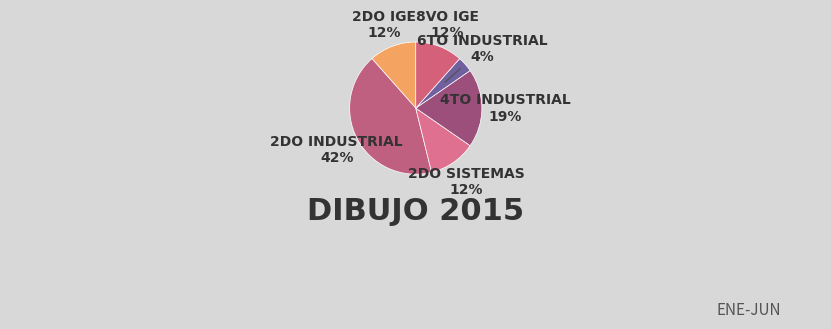

To the nearest percent, what portion does 6TO INDUSTRIAL represent?

4%